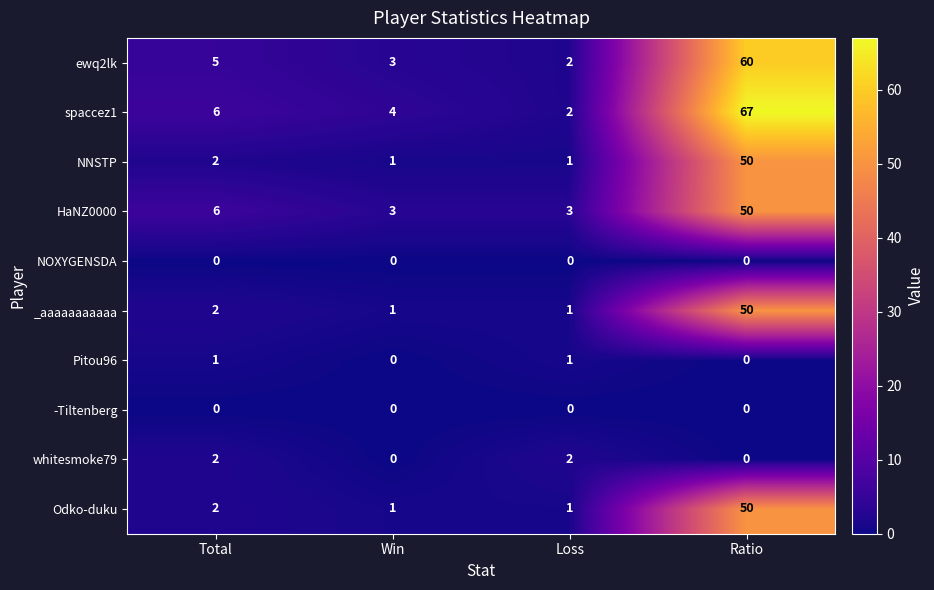

What is the average value of the spaccez1 series?

20